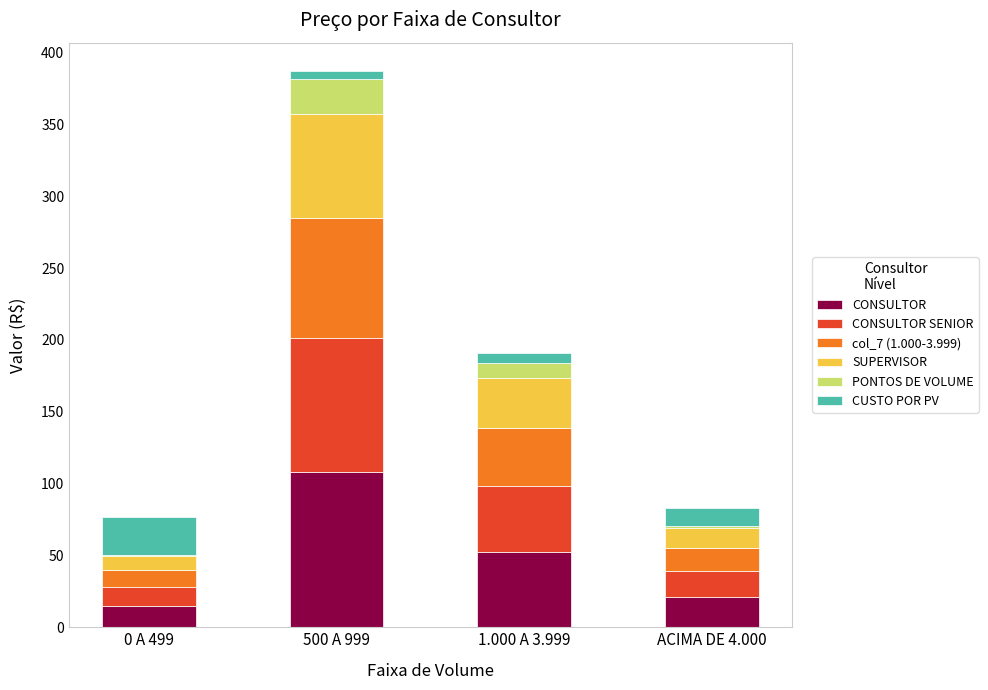

Which category has the highest value in the CONSULTOR series?

500 A 999